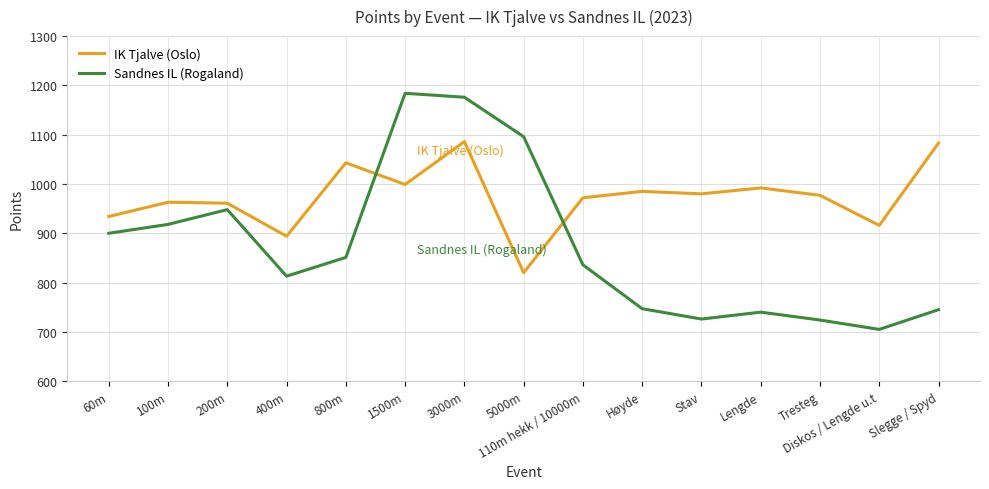

Which label corresponds to the smallest value in the chart?

Diskos / Lengde u.t